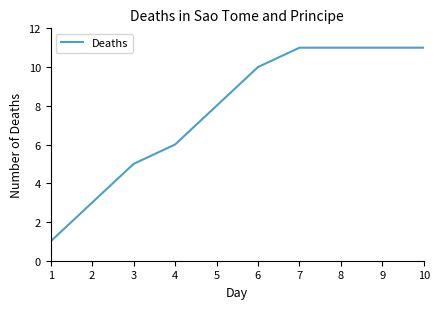

How many lines are shown in the chart?

1